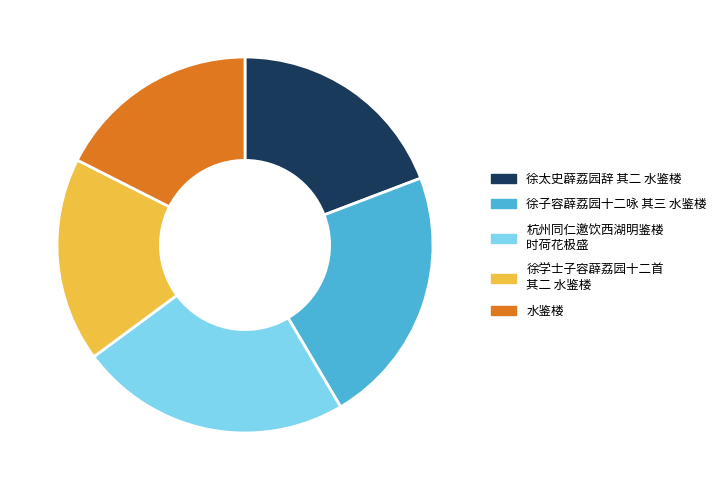

How many slices are in this pie chart?

5